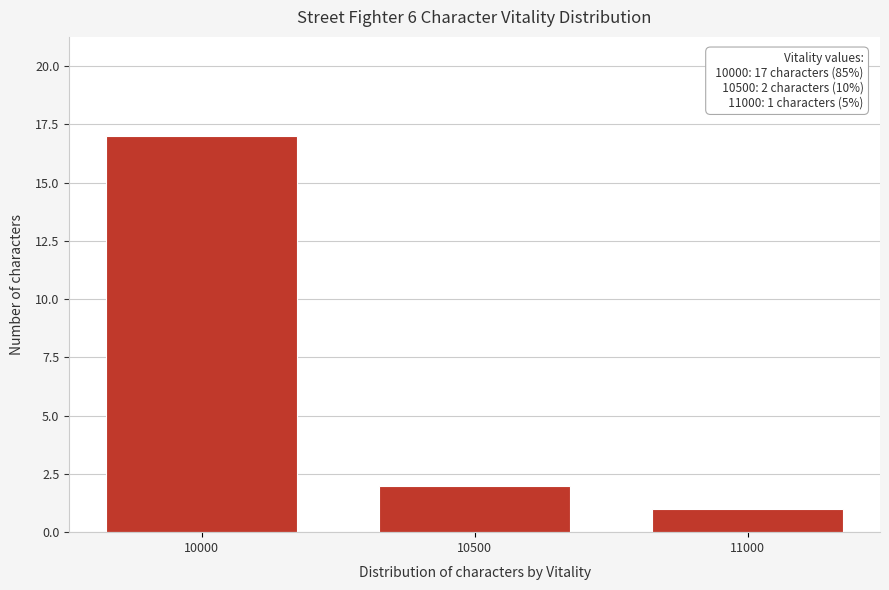

Reading left to right, list all the values displayed in this chart.

10000=17	10500=2	11000=1